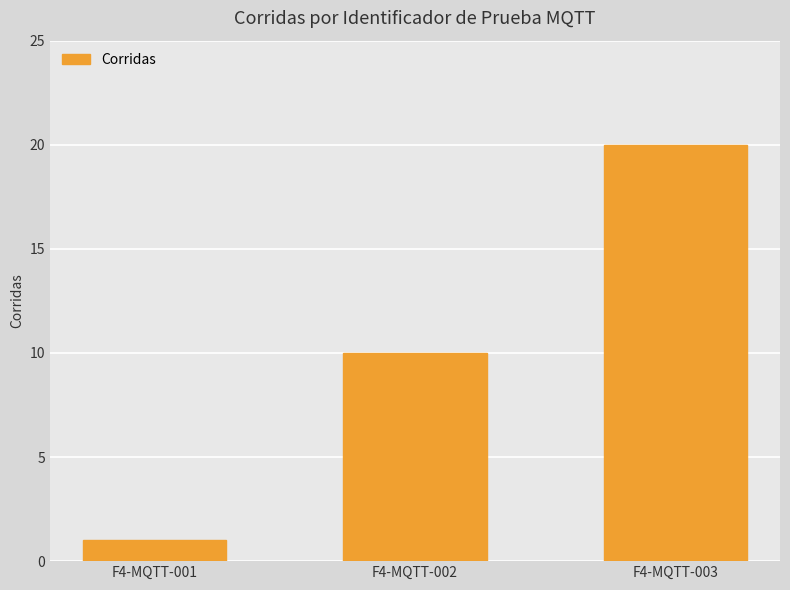

What is the change in value from F4-MQTT-002 to F4-MQTT-003?

+10